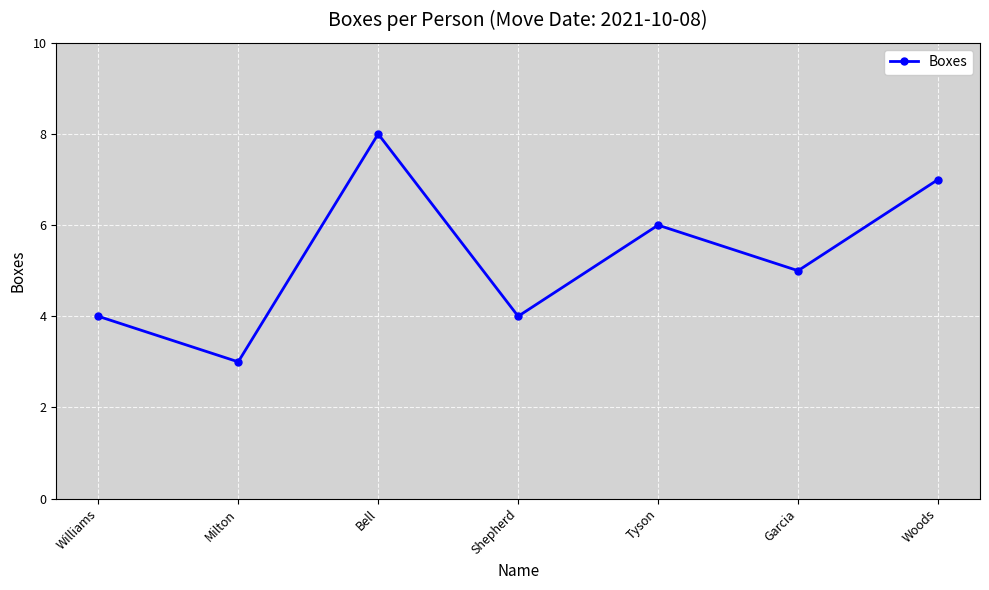

Reading right to left, what are all the values shown in this chart?

Woods=7	Garcia=5	Tyson=6	Shepherd=4	Bell=8	Milton=3	Williams=4